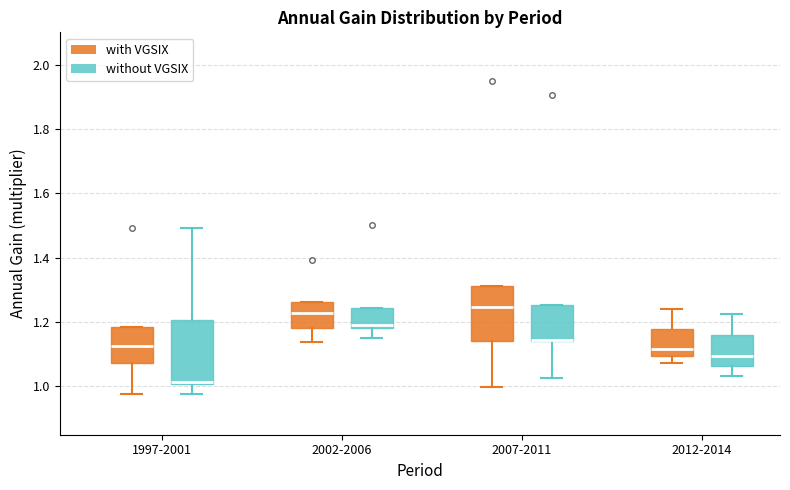

Which box is the tallest, from its lower edge to its upper edge?

1997-2001 (without VGSIX)